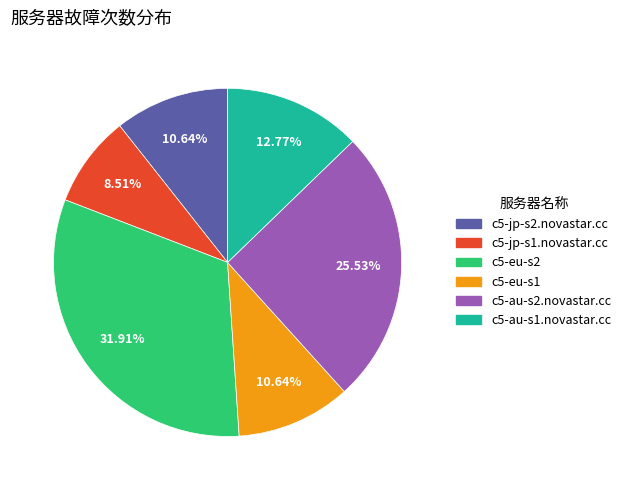

Do c5-jp-s1.novastar.cc and c5-eu-s1 together represent more than half of the pie?

No